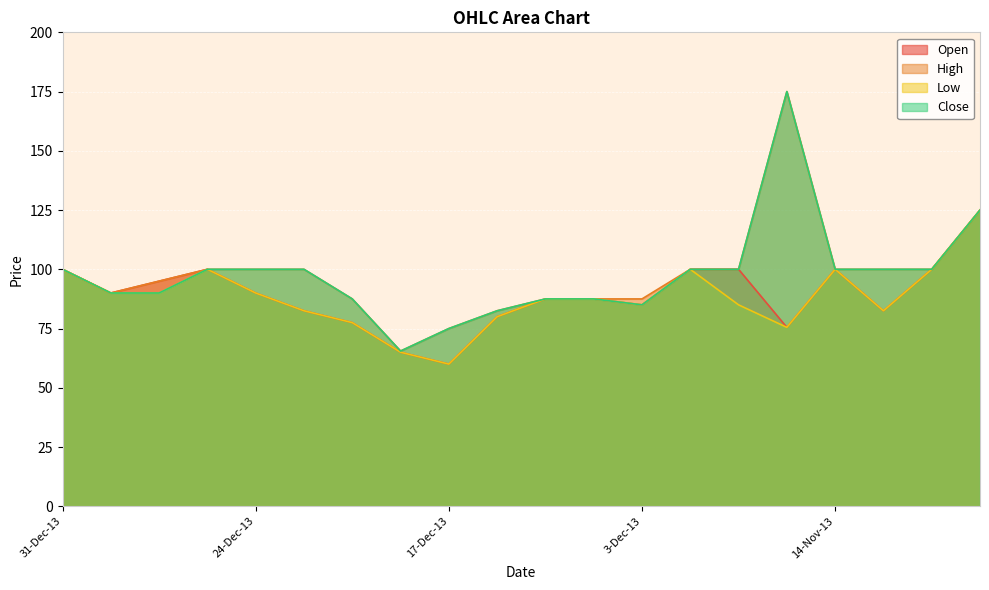

Is it true that Low equals 139.7 at 27-Dec-13?

False